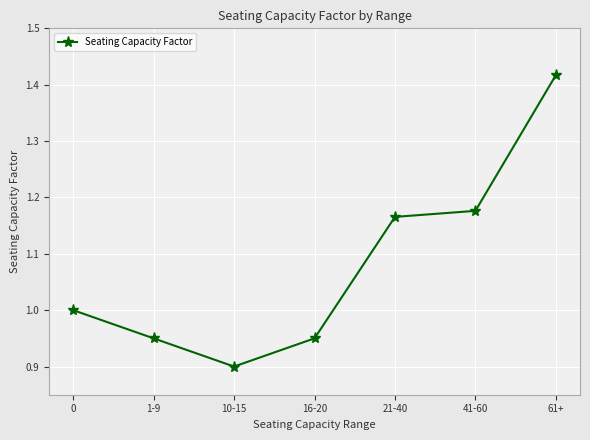

What is the label of the 3rd point from the left?

10-15